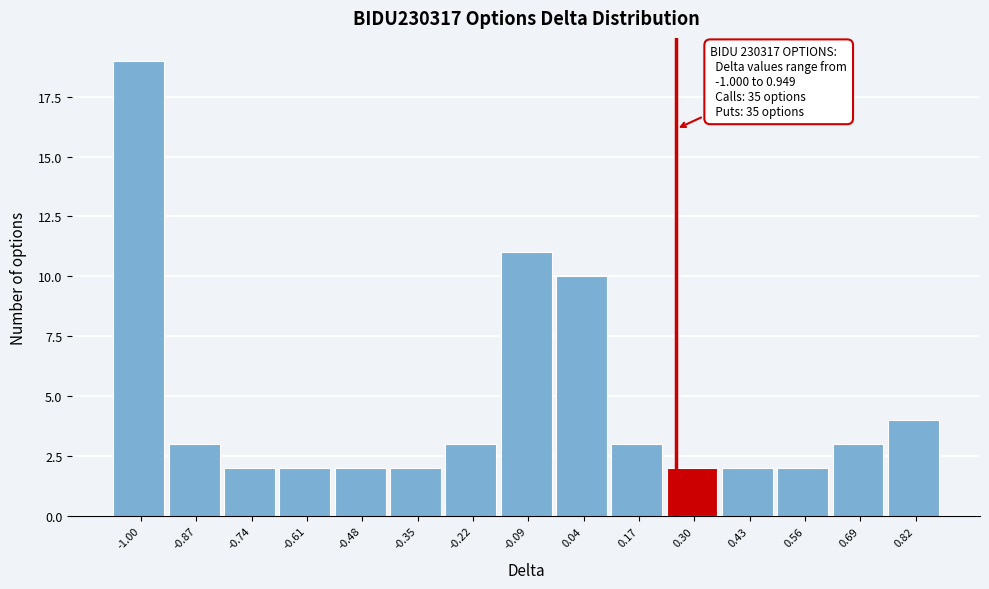

Reading right to left, transcribe all the data shown in this chart.

0.82=4	0.69=3	0.56=2	0.43=2	0.30=2	0.17=3	0.04=10	-0.09=11	-0.22=3	-0.35=2	-0.48=2	-0.61=2	-0.74=2	-0.87=3	-1.00=19